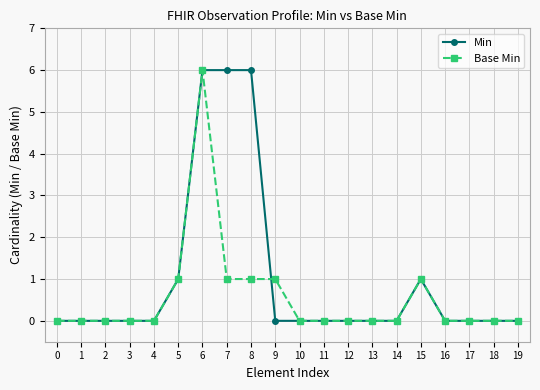

What is the difference between the maximum and minimum values in the Min series?

6